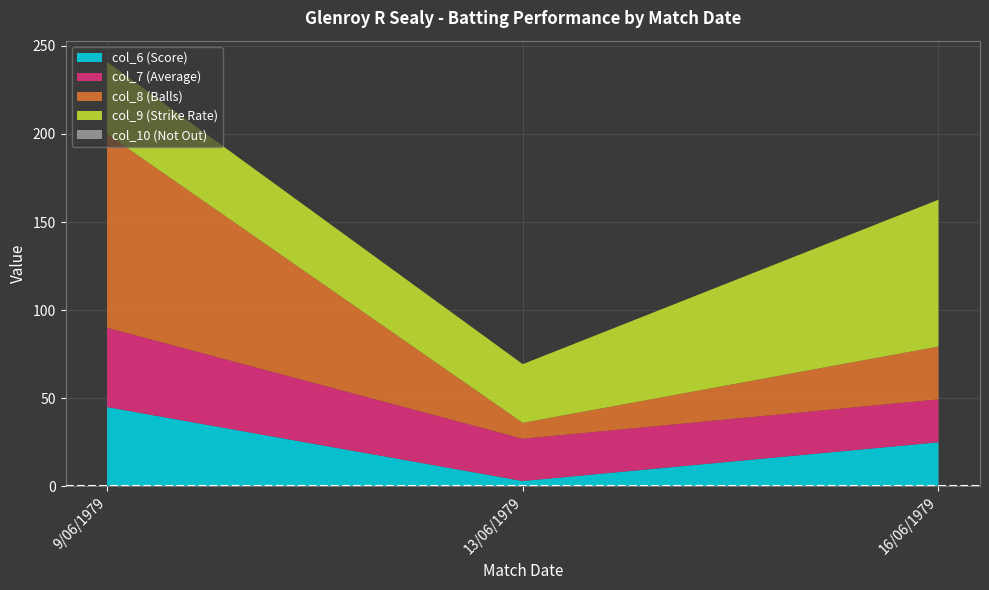

Reading left to right, list all the values displayed in this chart.

col_6 (Score): 45.0	3.0	25.0
col_7 (Average): 45.0	24.0	24.3
col_8 (Balls): 110.0	9.0	30.0
col_9 (Strike Rate): 40.9	33.3	83.3
col_10 (Not Out): 0.0	0.0	0.0